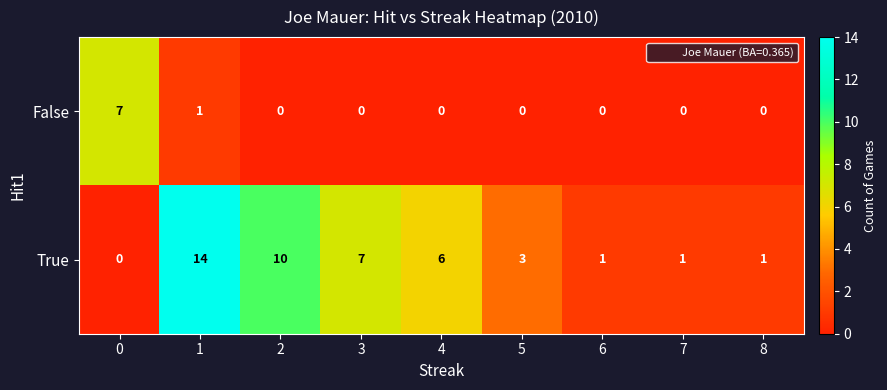

The value of False at 5 is 0. True or false?

True